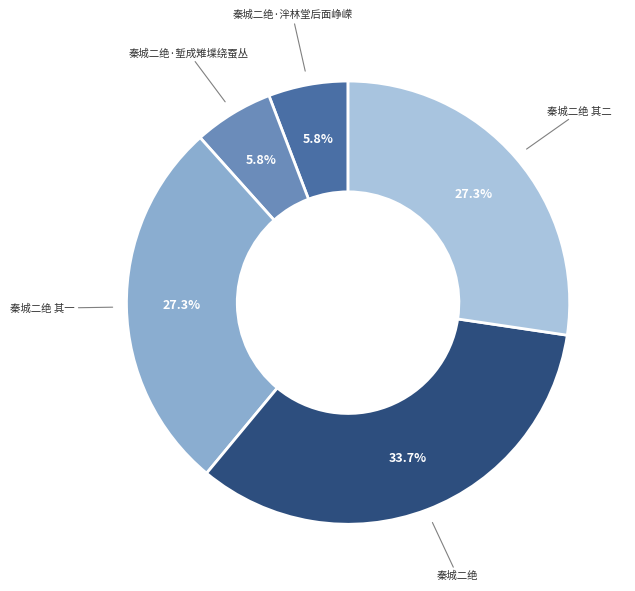

Is there any slice that represents more than half of the pie?

No